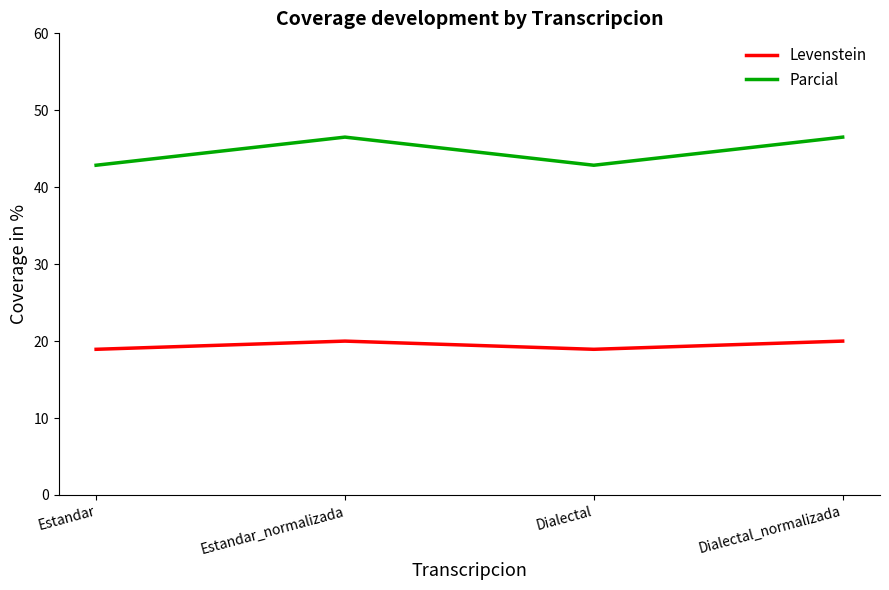

Which series has the largest total across all categories?

Parcial